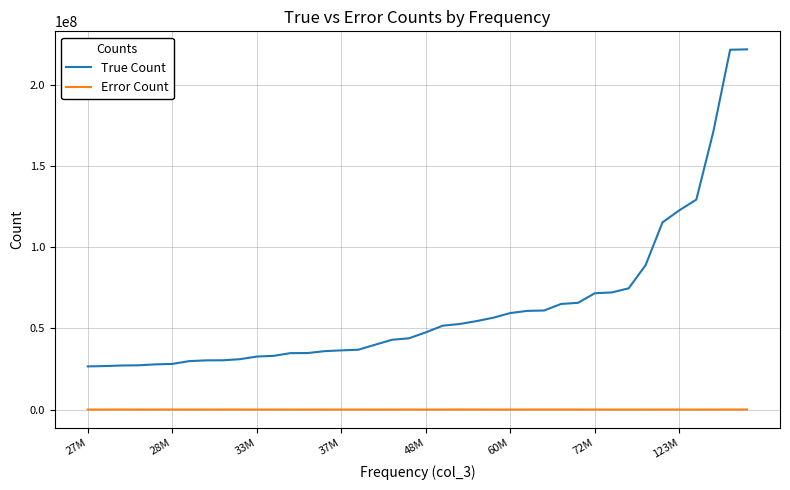

At how many categories does at least one series exceed 197026829?

2